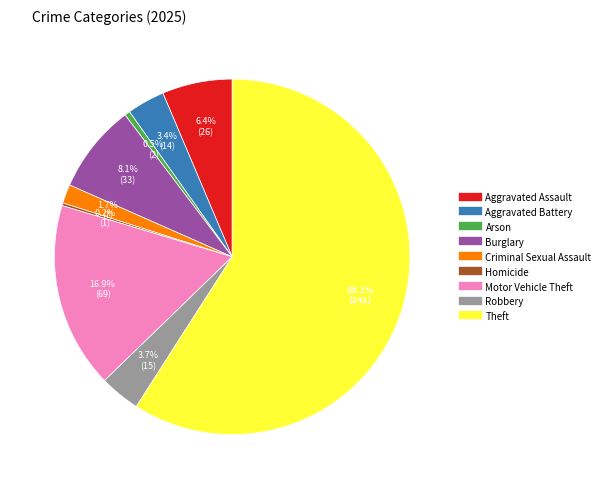

To the nearest percent, what percentage of the pie is Theft?

59%